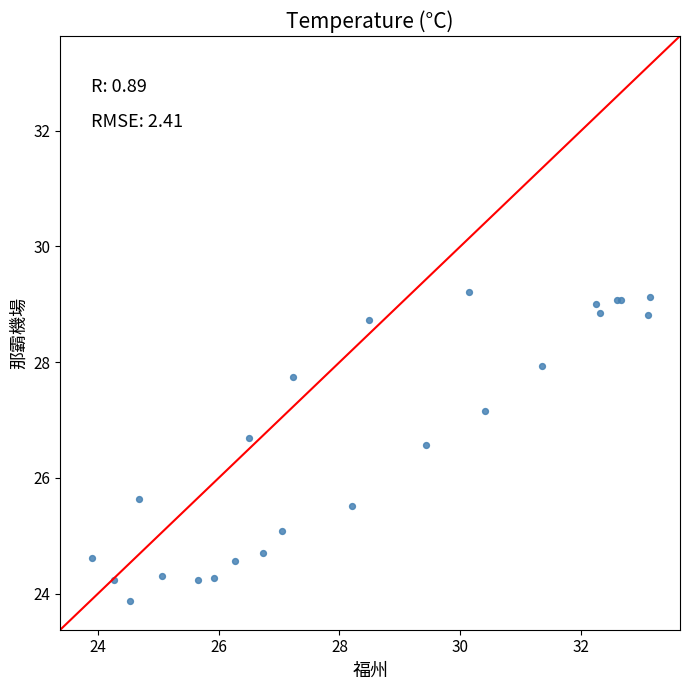

What Y value in the scatter plot is closest to 26?

25.6